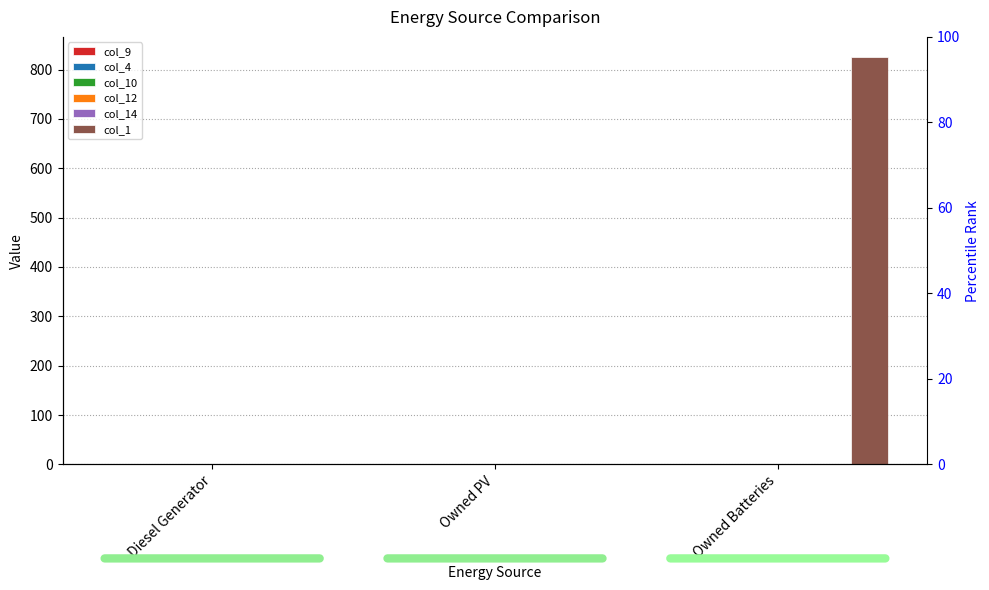

Which has a higher value, Diesel Generator or Owned PV?

Owned PV